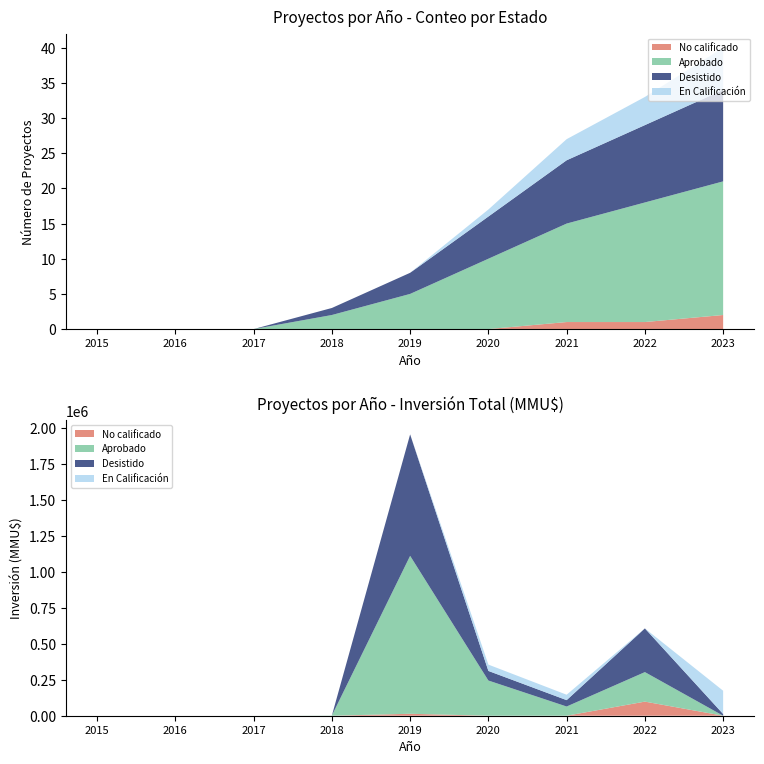

Reading left to right, transcribe all the data shown in this chart.

Aprobado: 2015=0	2016=0	2017=0	2018=2	2019=5	2020=10	2021=14	2022=17	2023=19
En Calificación: 2015=0	2016=0	2017=0	2018=0	2019=0	2020=1	2021=3	2022=4	2023=6
Desistido: 2015=0	2016=0	2017=0	2018=1	2019=3	2020=6	2021=9	2022=11	2023=13
No calificado: 2015=0	2016=0	2017=0	2018=0	2019=0	2020=0	2021=1	2022=1	2023=2